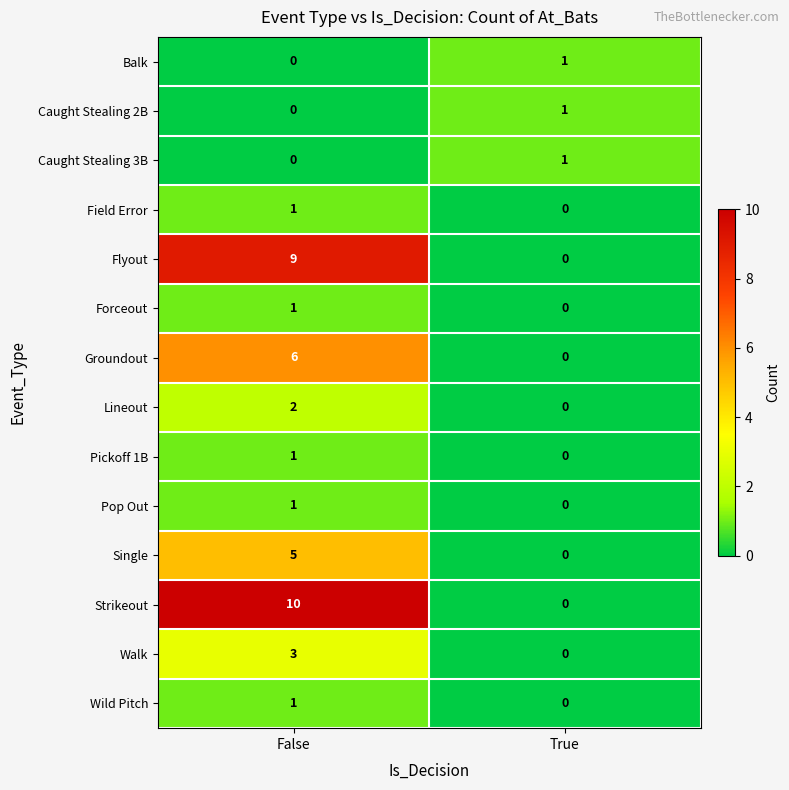

Where is Forceout nearest to the value 0?

True